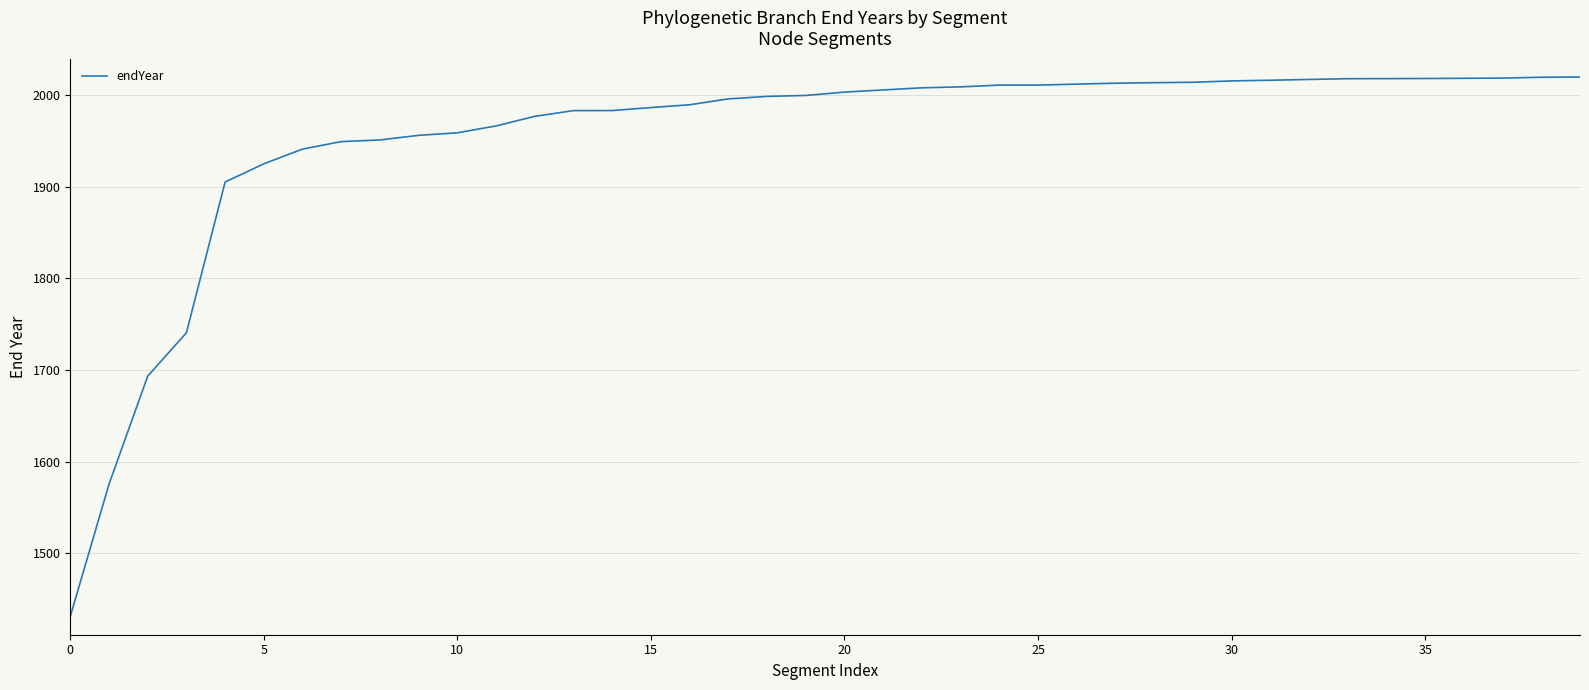

What is the maximum value shown in the chart?

2019.8